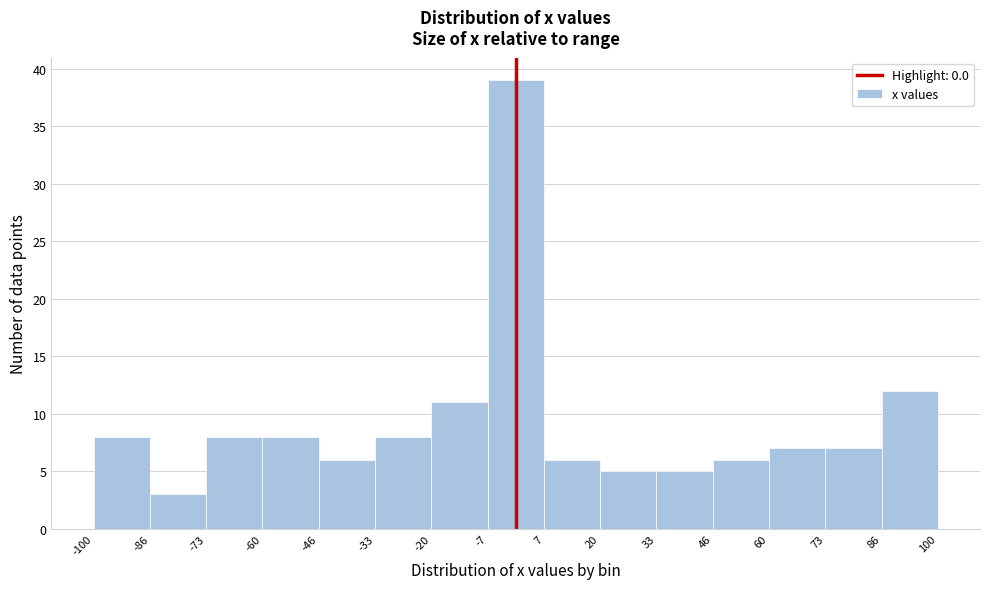

What is the height of the bar covering -20 to -7 on the x-axis? The values are not printed on the chart, so give them approximately, as read against the axis.

11